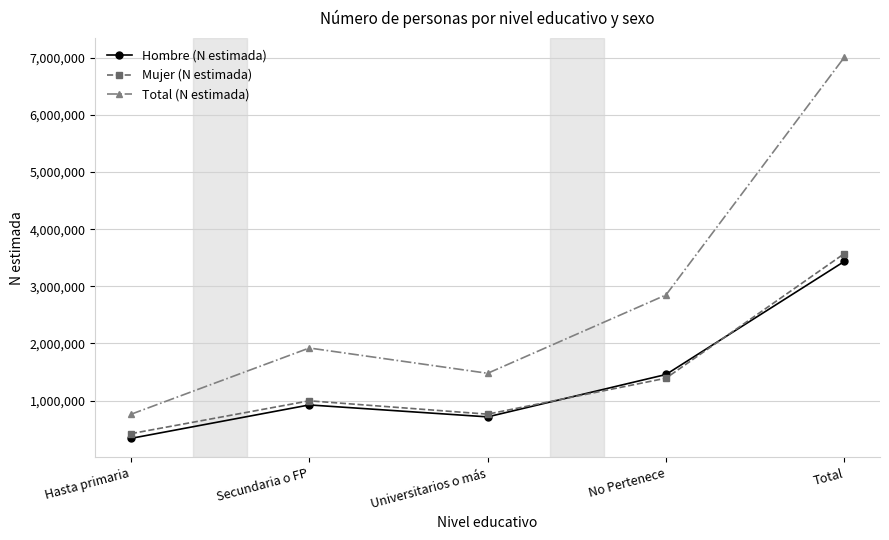

Read the Total (N estimada) value at No Pertenece, to the nearest 100.

2849900